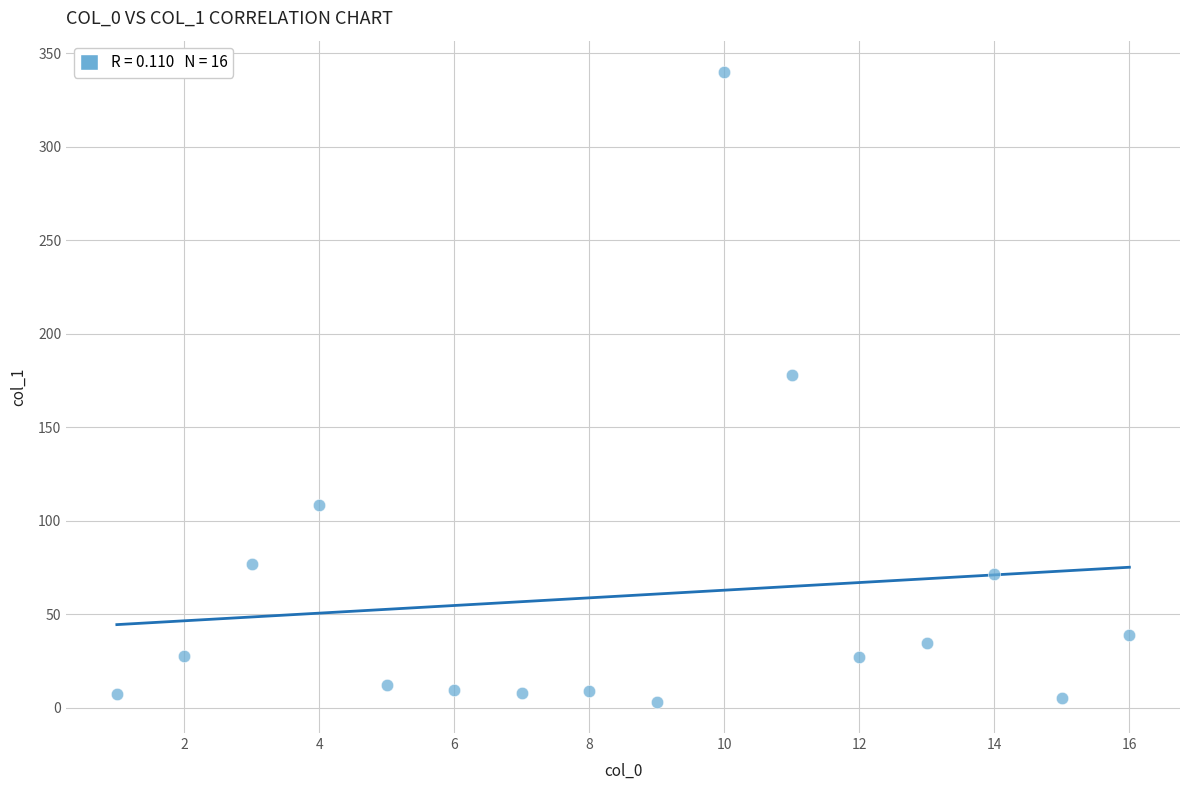

What is the range of Y values (max minus min)?

336.6